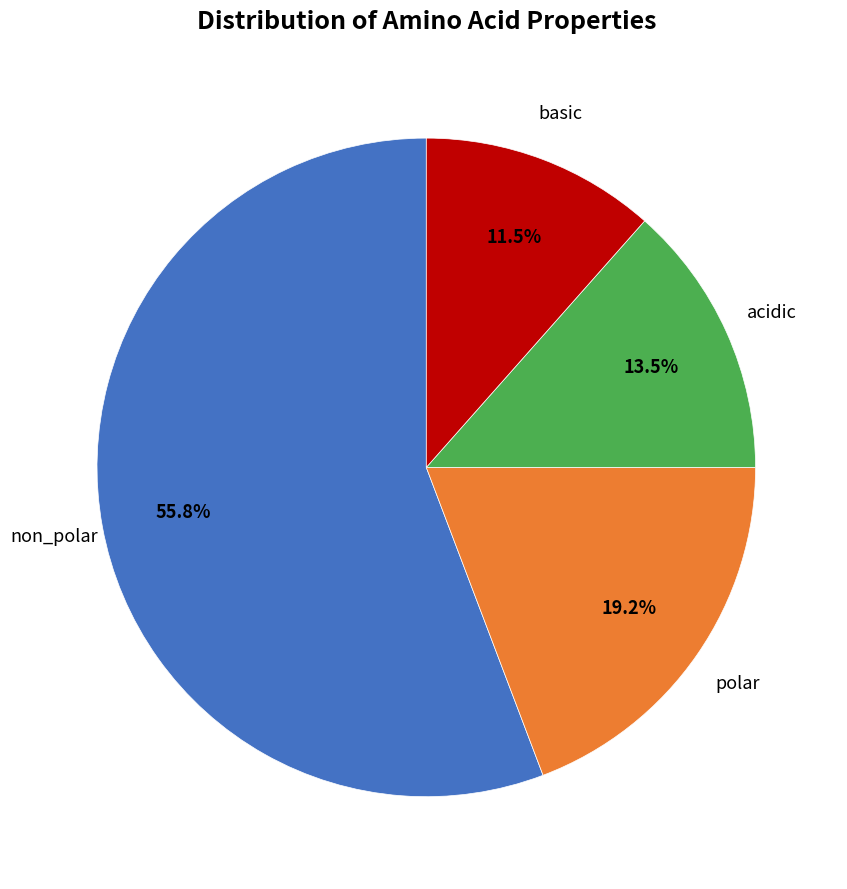

Does any single category account for the majority?

Yes